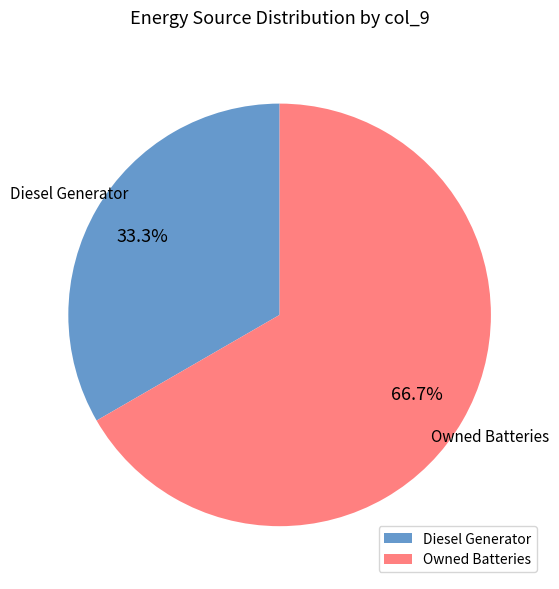

To the nearest percent, what is the combined percentage of Owned Batteries and Diesel Generator?

100%